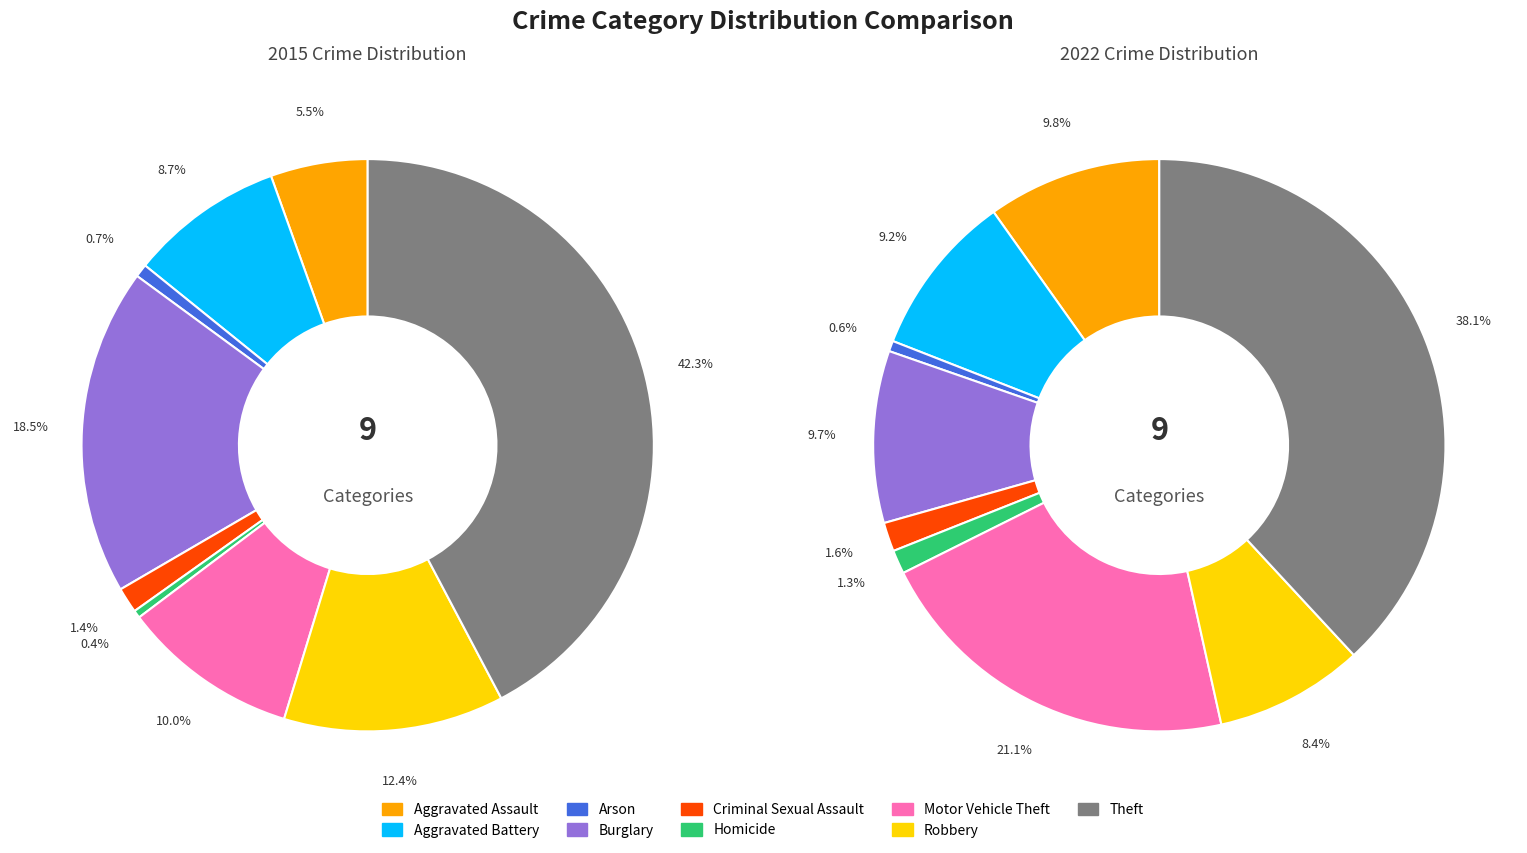

How many segments does this pie chart have?

9